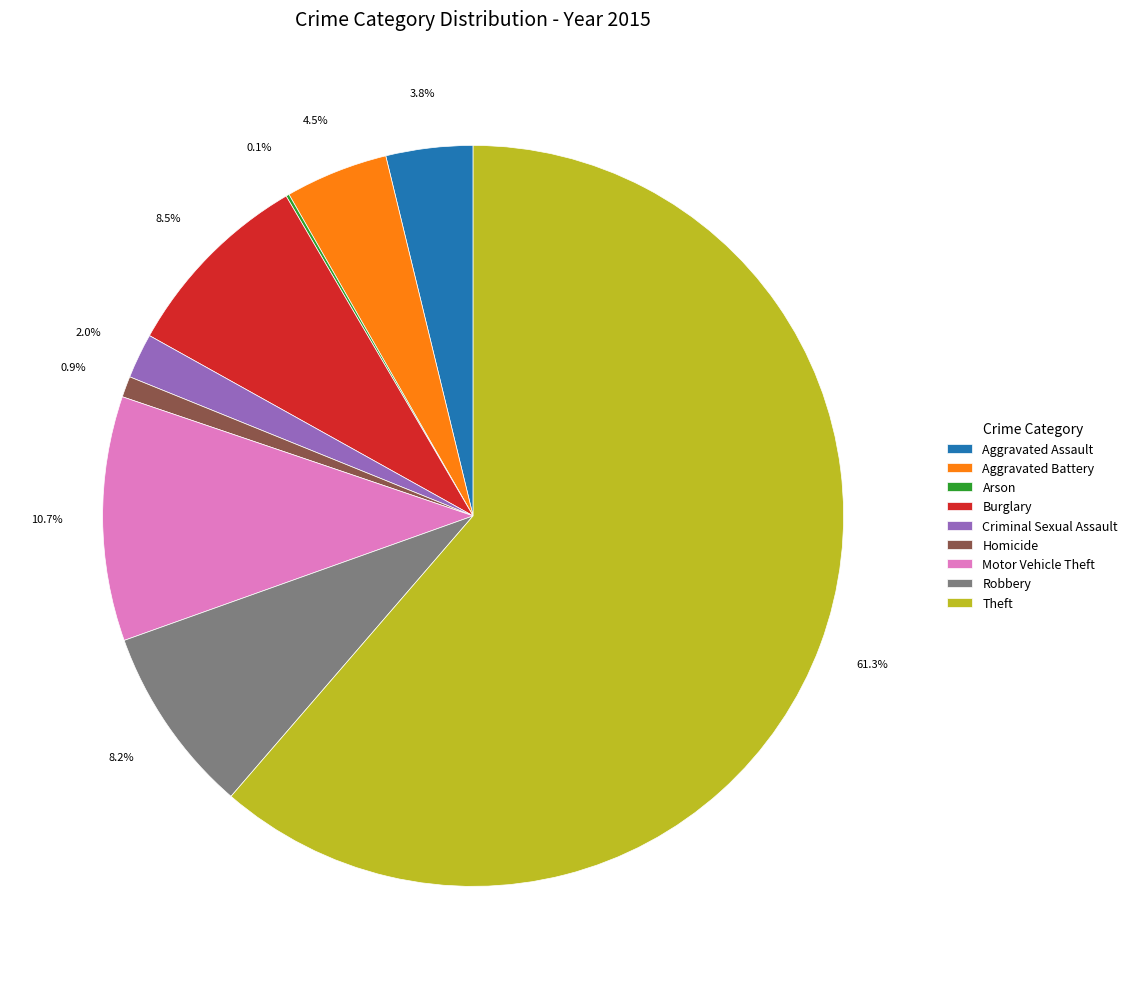

Between Aggravated Assault and Motor Vehicle Theft, which is larger?

Motor Vehicle Theft